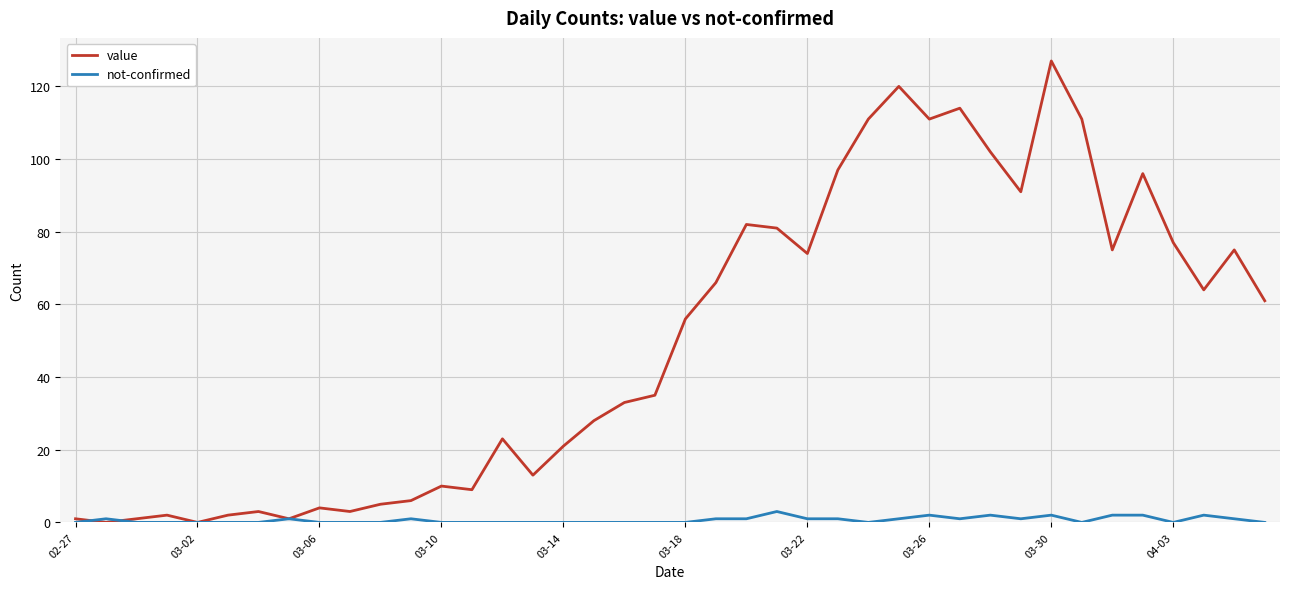

Rank the series by their average value, from highest to lowest.

value, not-confirmed